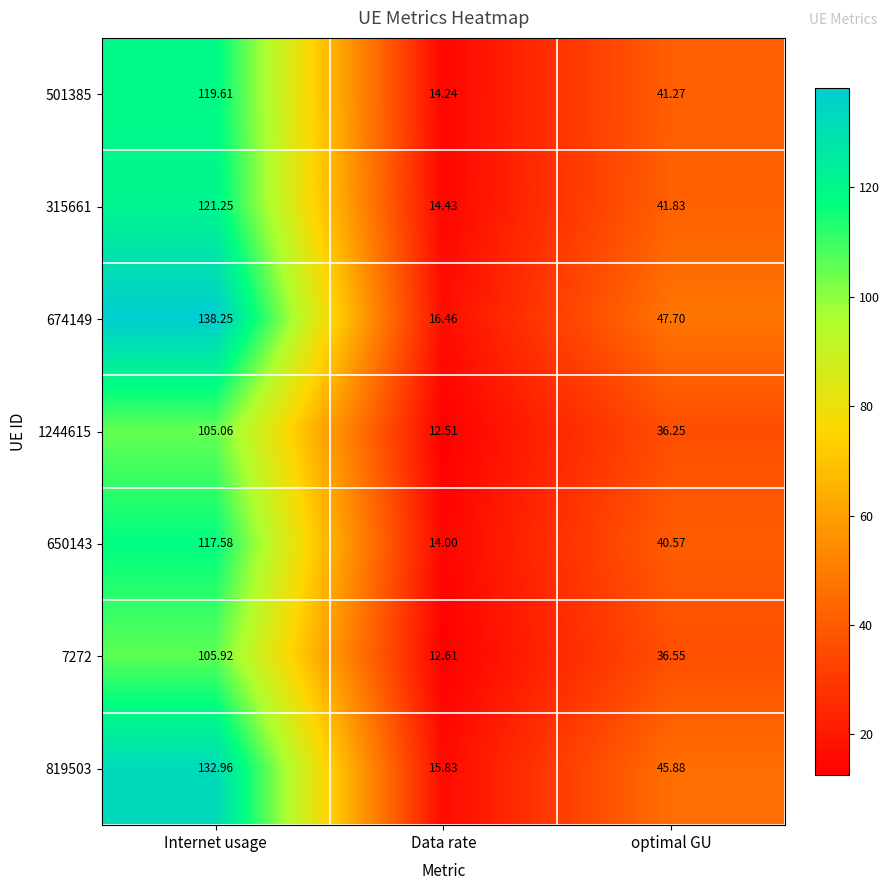

Which series has the largest total across all categories?

674149